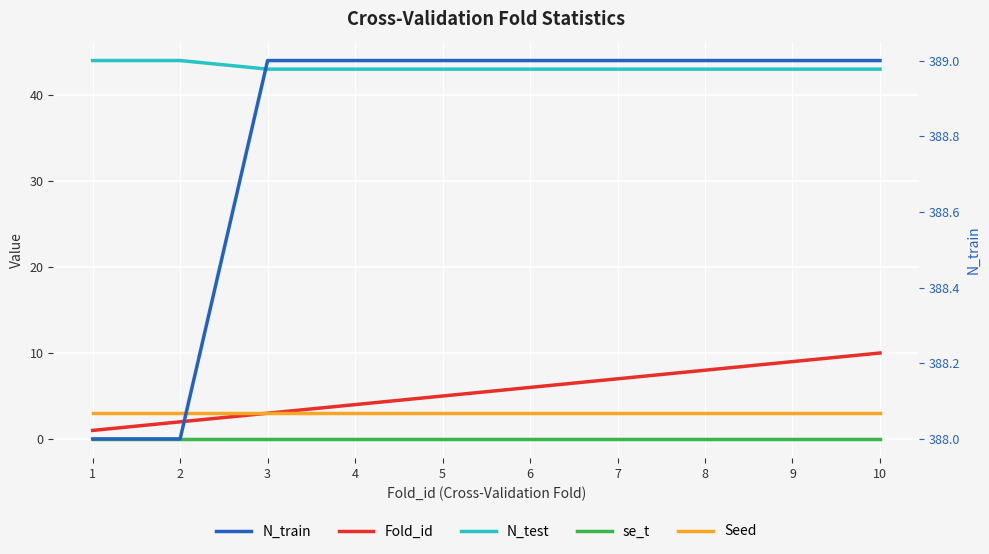

True or false: Seed has a value of 3.0 at 2.

True